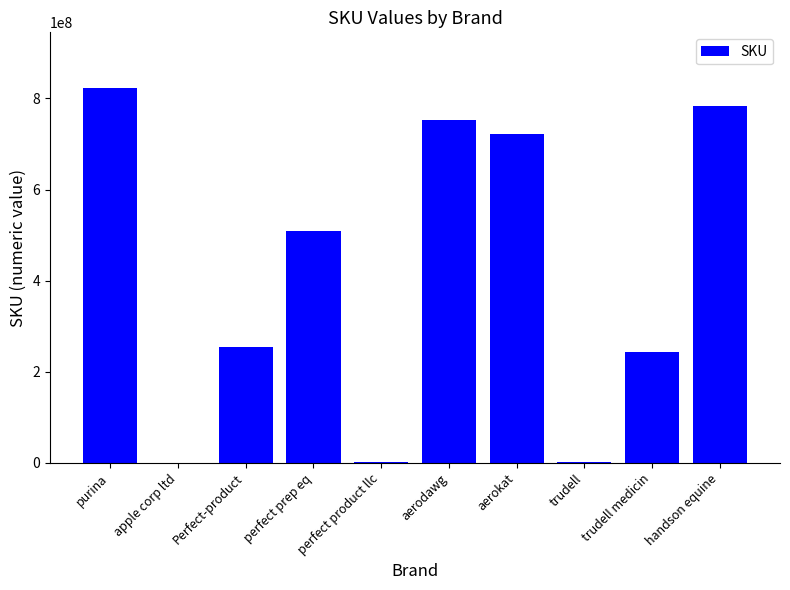

At which category does the chart reach its peak across all series?

purina